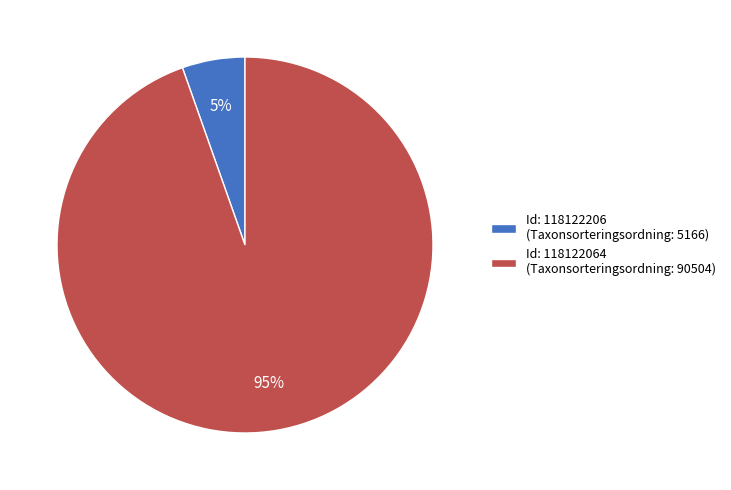

Which category has the biggest portion of the pie?

Id: 118122064